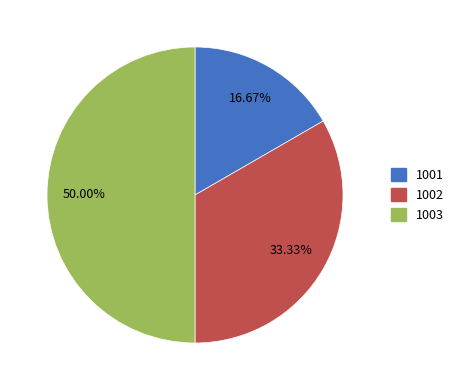

What portion of the pie excludes 1001?

83.3%